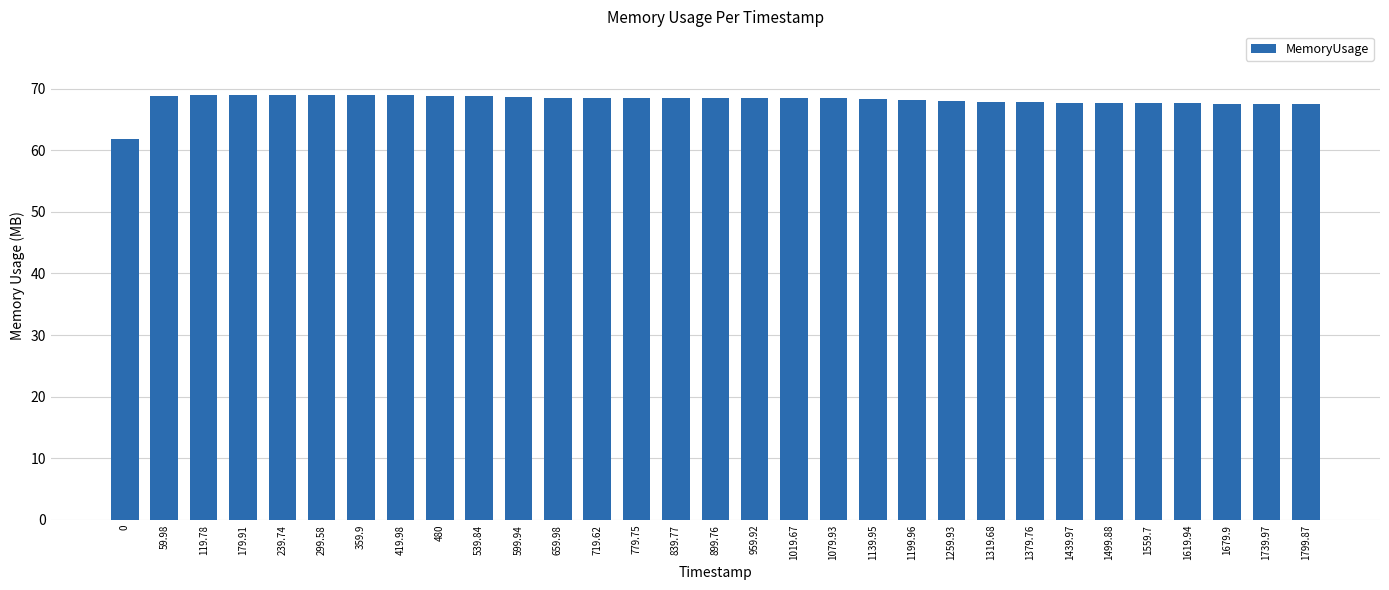

Does the chart contain any negative values?

No